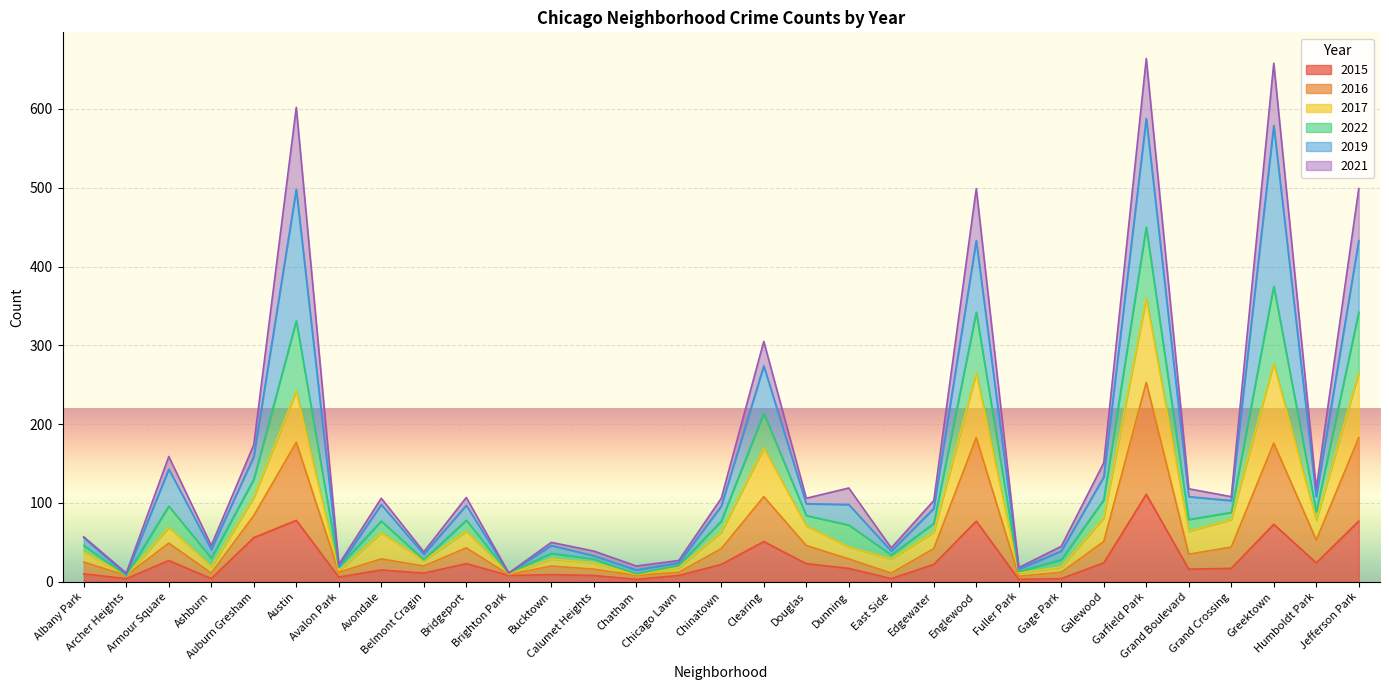

What is the sum of the 2015 values at Englewood and Galewood?

101